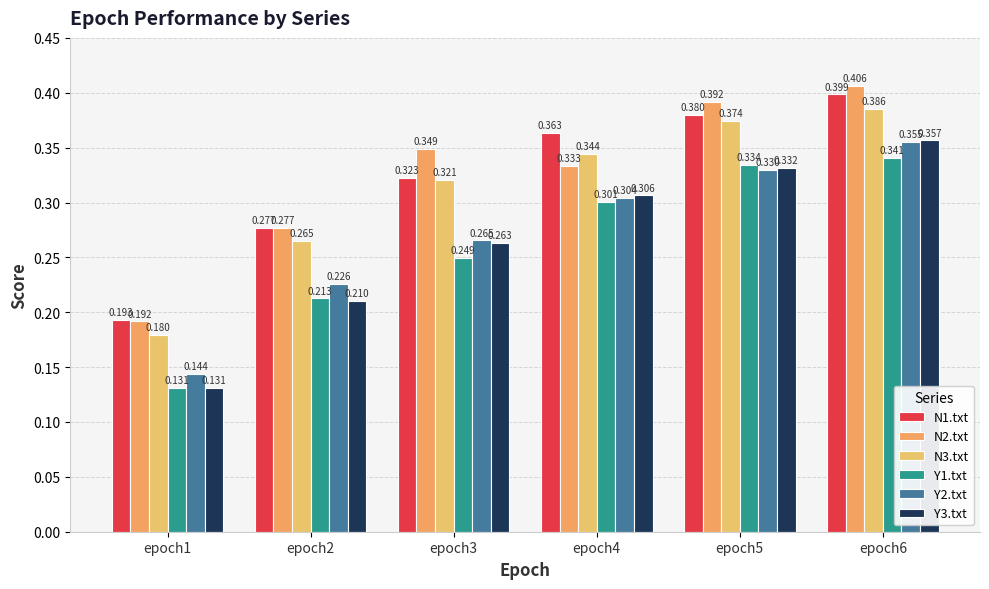

True or false: Y1.txt has a value of 0.2 at epoch2.

True